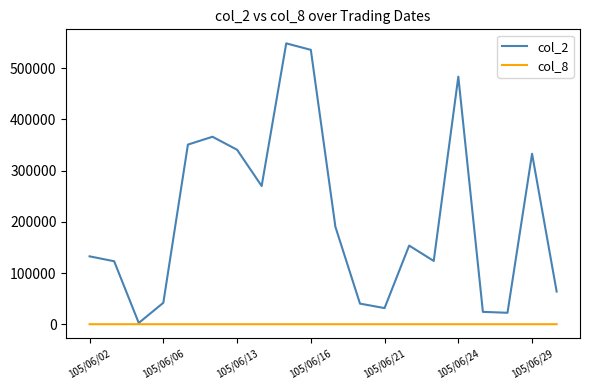

Which series has the largest total across all categories?

col_2